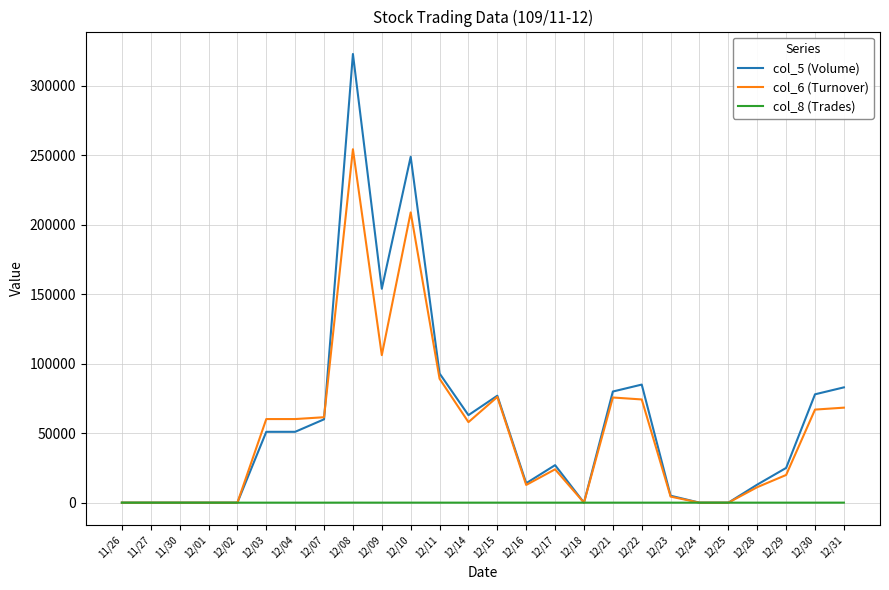

Which series has the largest range (max minus min)?

col_5 (Volume)